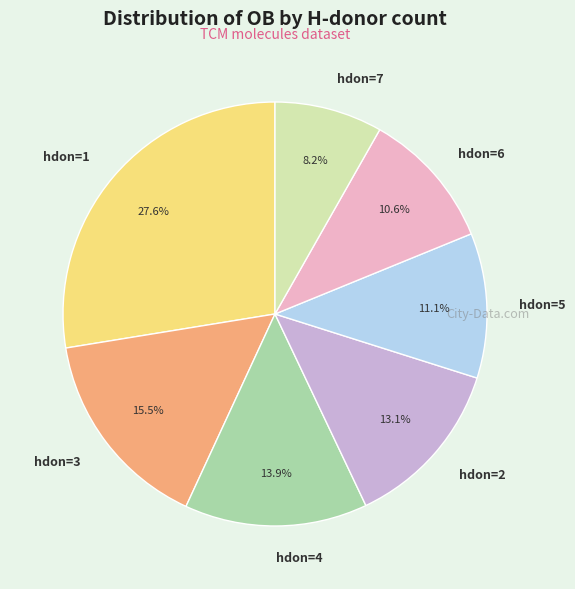

Combined, what portion of the pie is hdon=6 and hdon=5?

21.7%